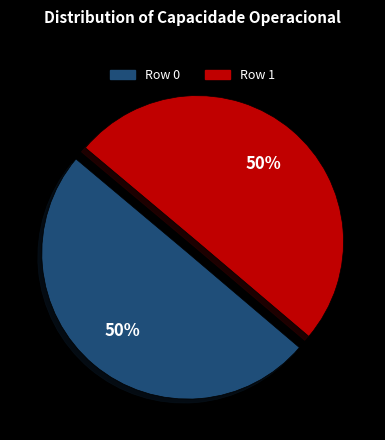

True or false: Row 0 accounts for 50% of the total.

True